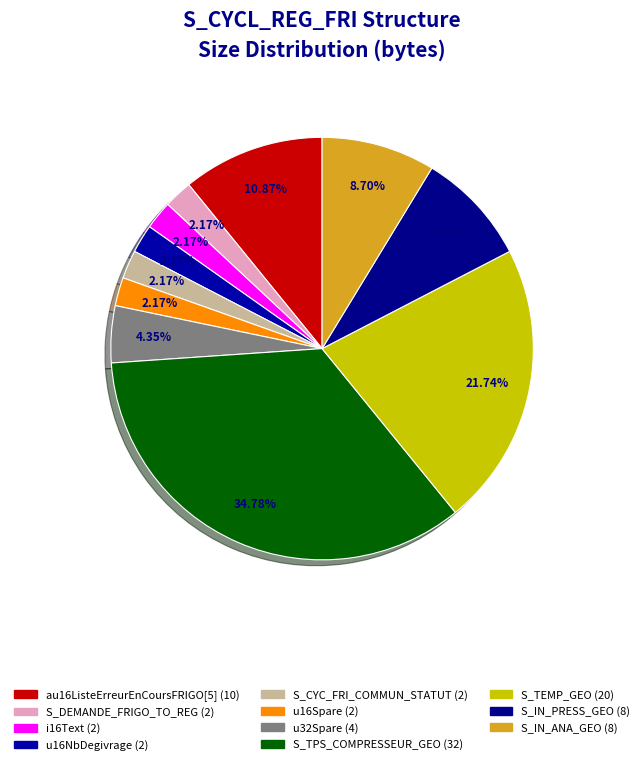

How many segments does this pie chart have?

11